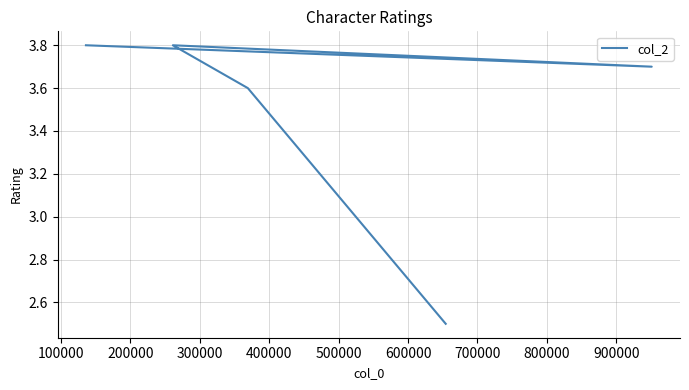

What is the smallest value displayed?

2.5